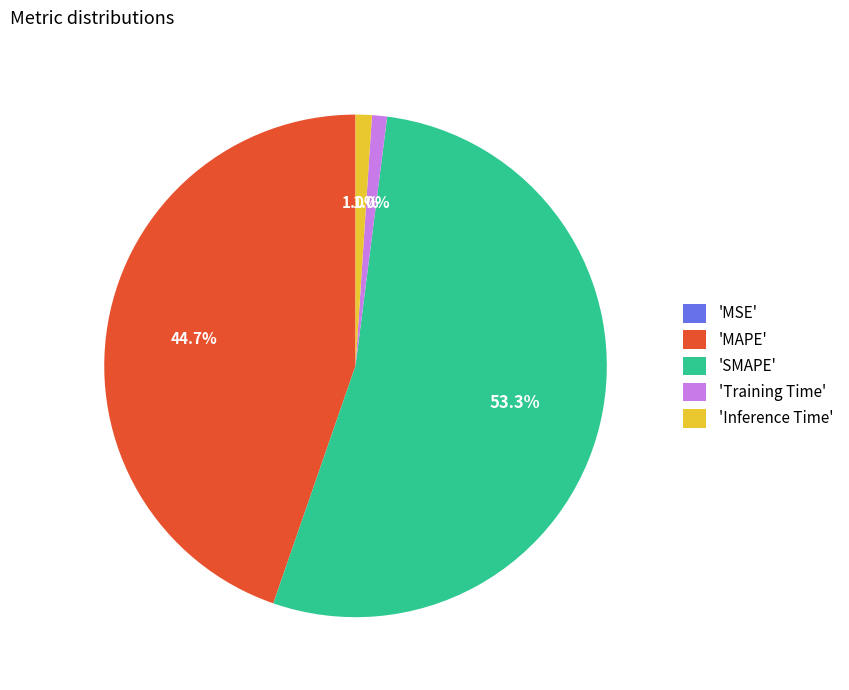

Which category has the biggest portion of the pie?

'SMAPE'